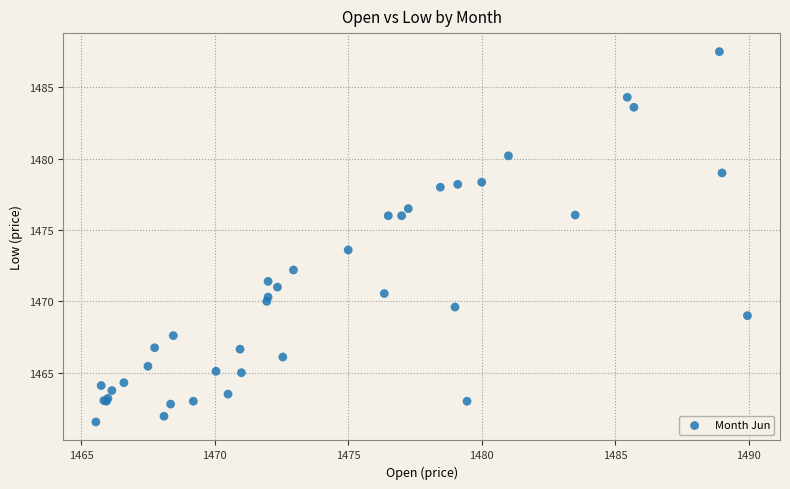

What Y value in the scatter plot is closest to 1474?

1473.6